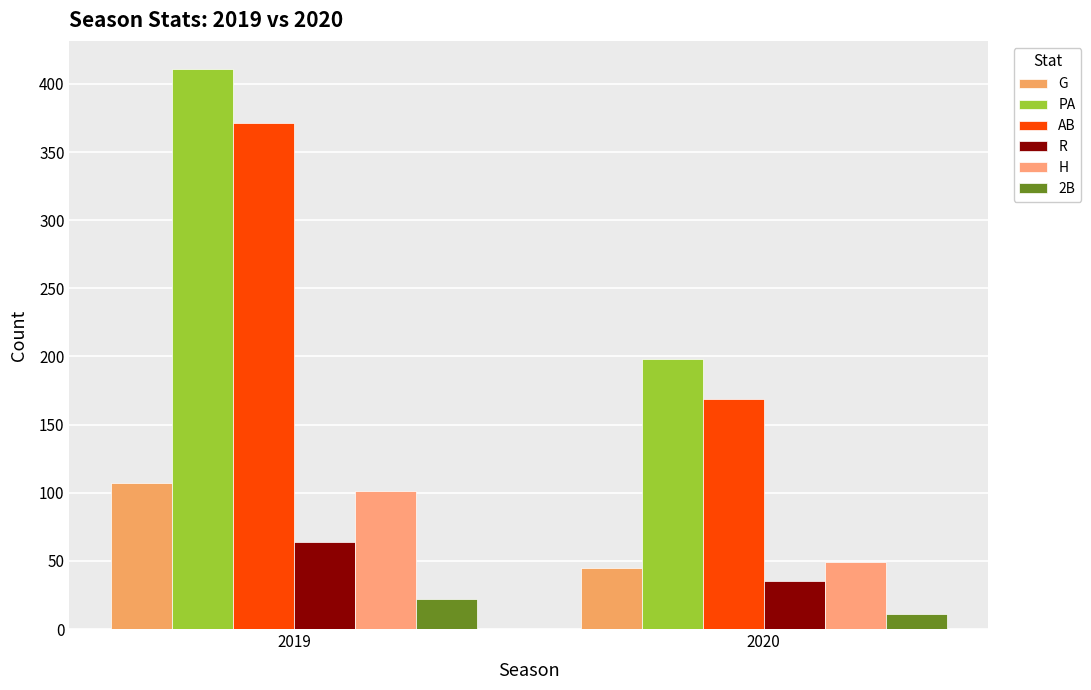

Reading left to right, extract all data points from this chart.

G: 107	45
PA: 411	198
AB: 371	169
R: 64	35
H: 101	49
2B: 22	11